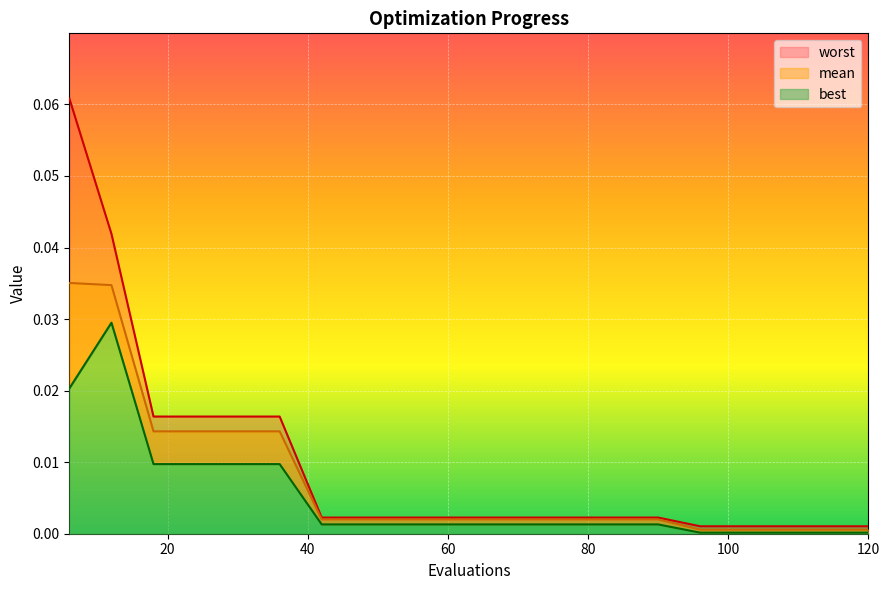

True or false: worst and best cross at least once.

False